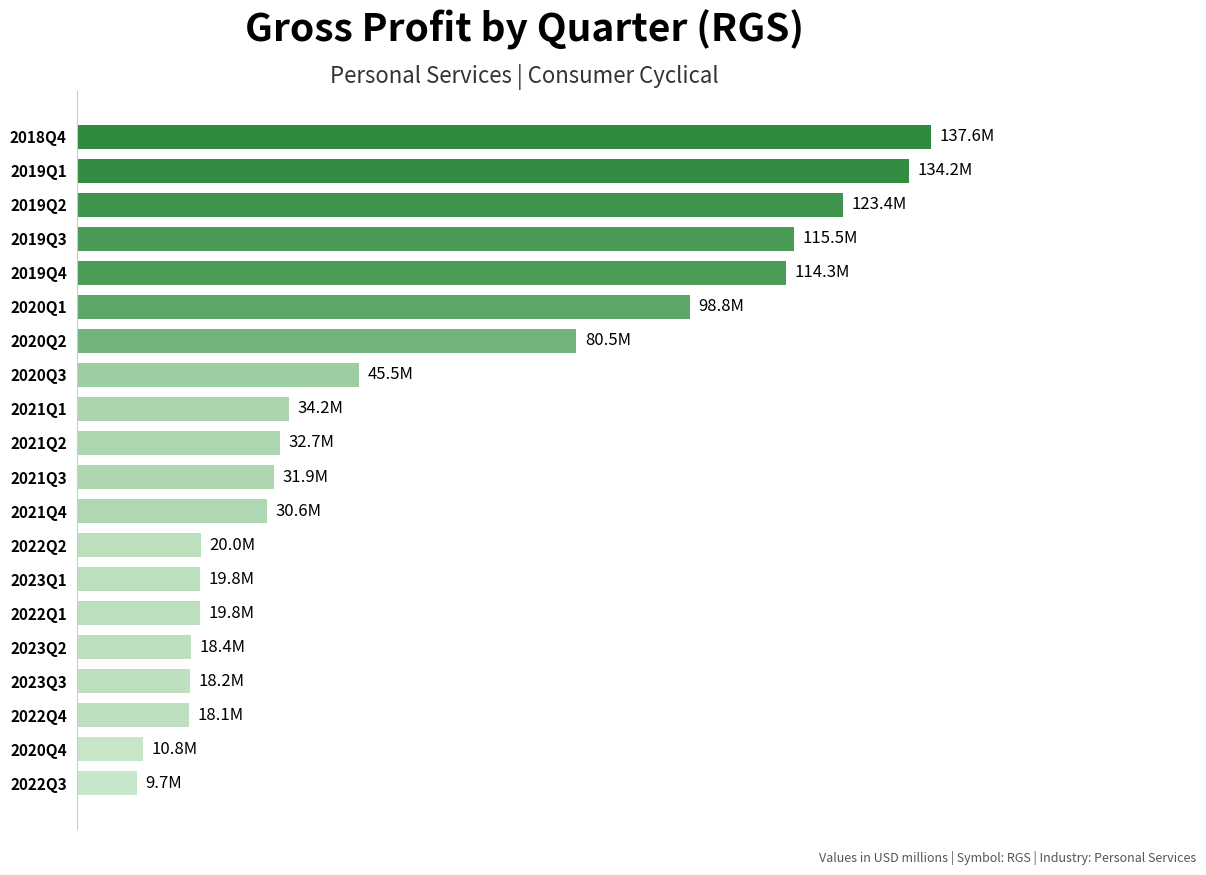

Which category has the highest value across all series?

2018Q4